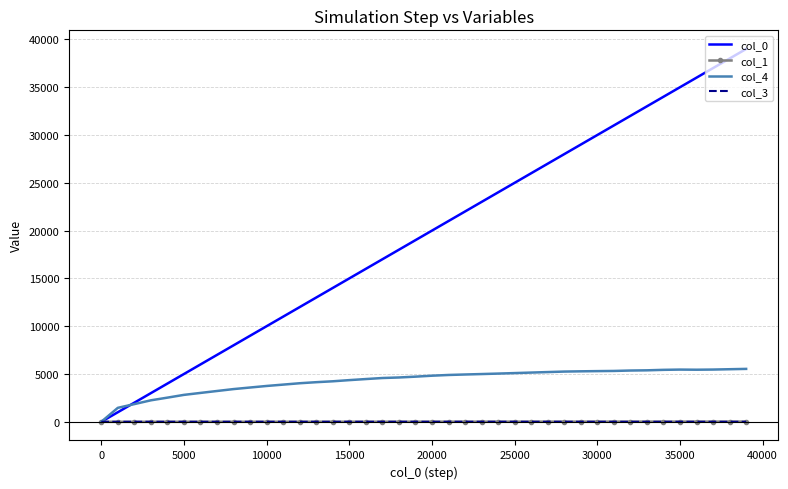

Which series has the largest range (max minus min)?

col_0